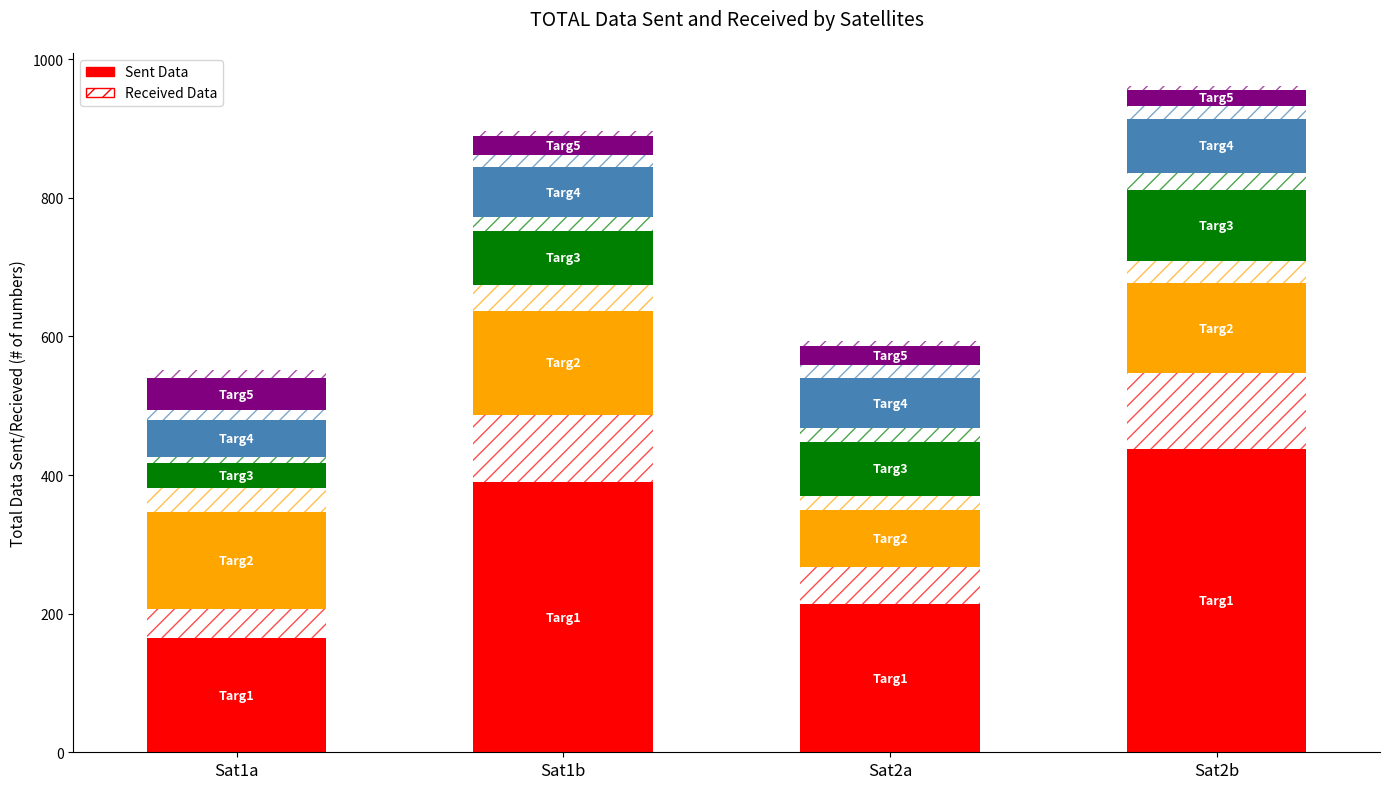

What is the label of the 1st bar from the right?

Sat2b